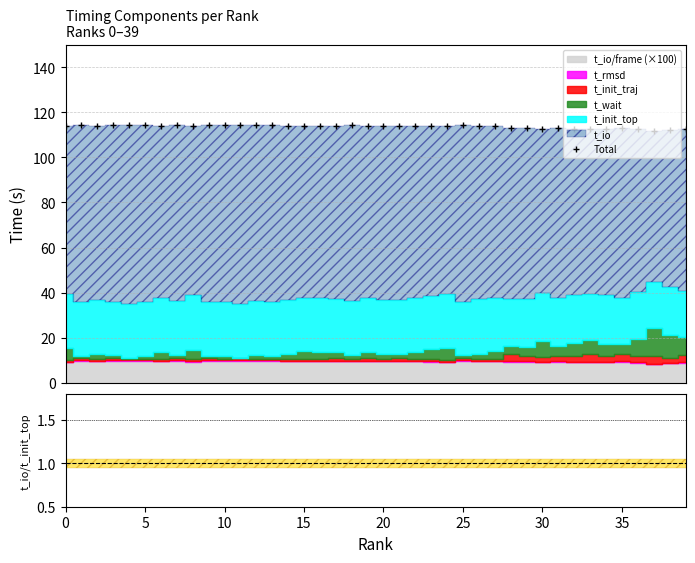

True or false: the data has more than 2 interior local peaks.

True